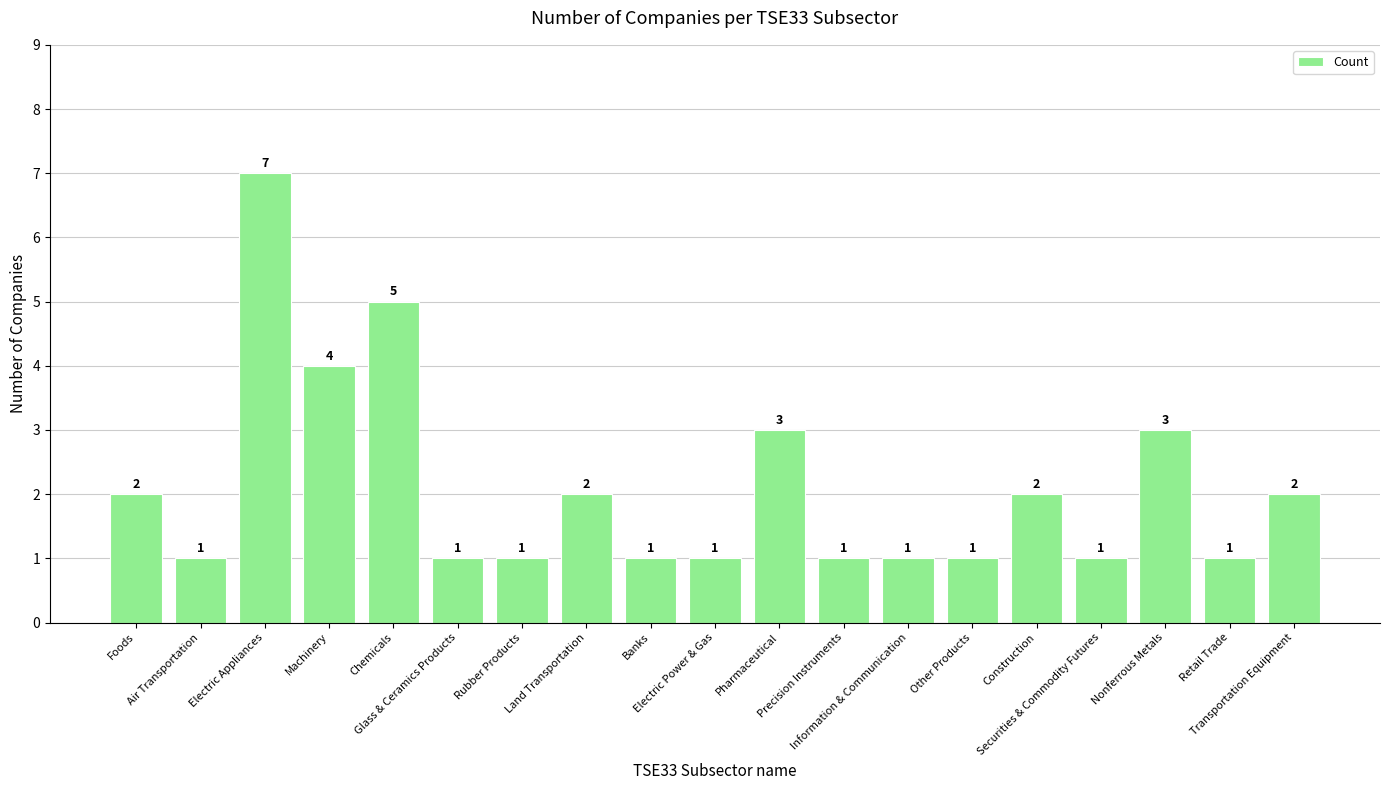

What is the change in value from Securities & Commodity Futures to Transportation Equipment?

+1